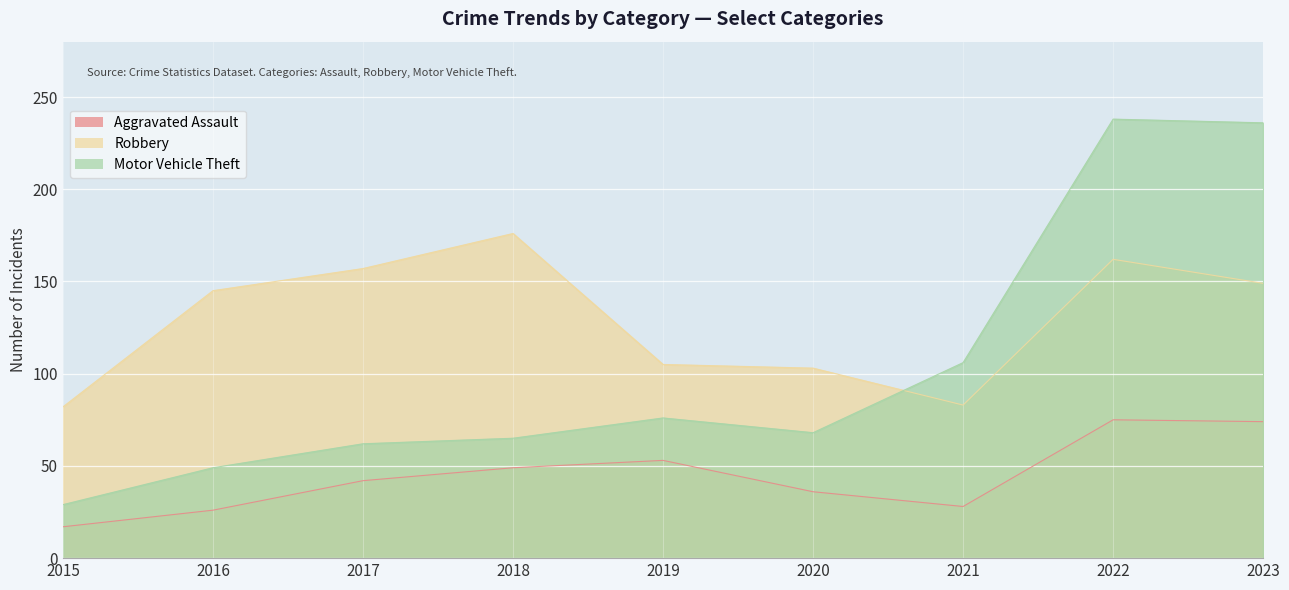

What is the smallest value displayed?

17